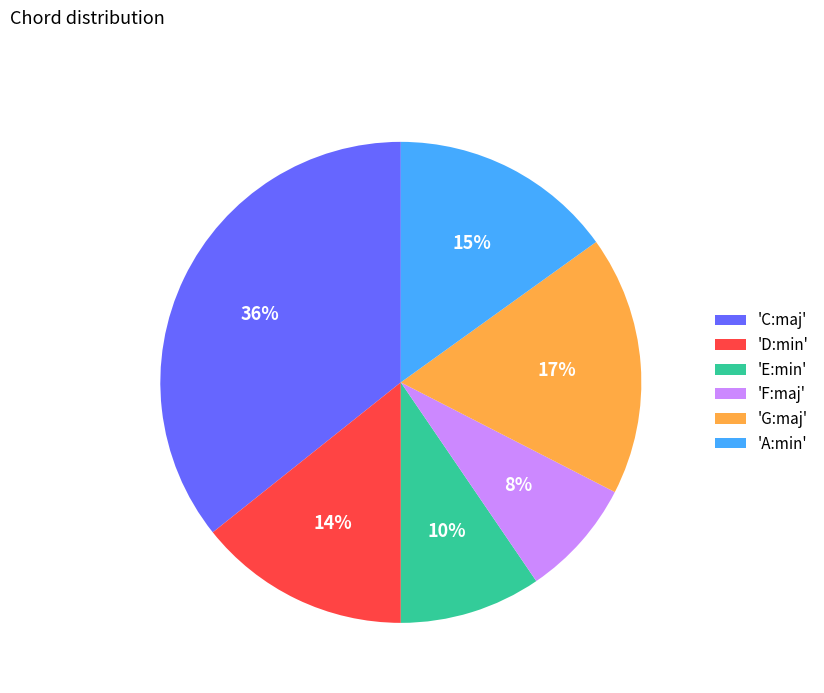

Which slice is the largest?

'C:maj'